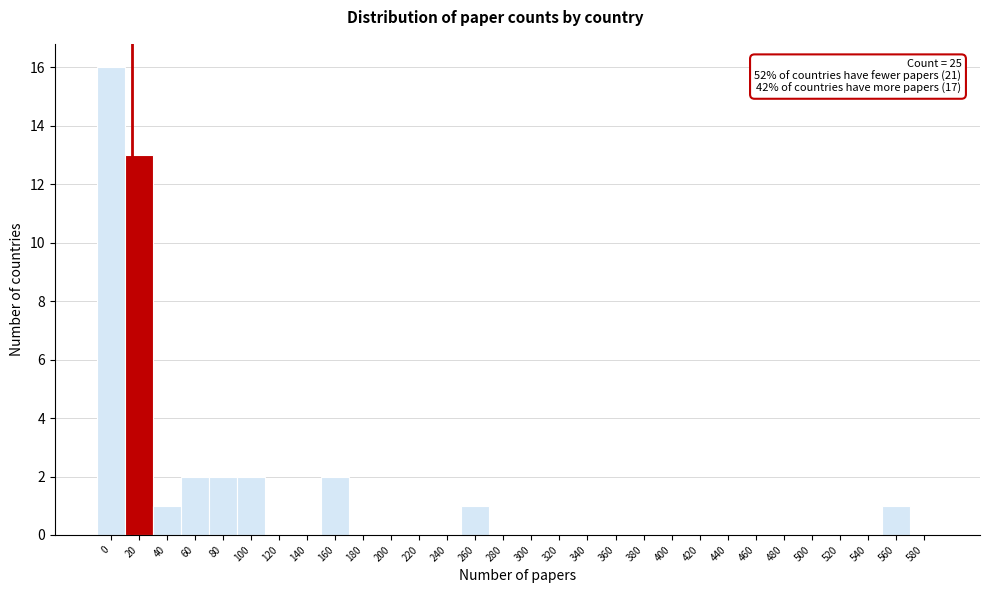

Reading left to right, what are all the values shown in this chart?

0=16	20=13	40=1	60=2	80=2	100=2	120=0	140=0	160=2	180=0	200=0	220=0	240=0	260=1	280=0	300=0	320=0	340=0	360=0	380=0	400=0	420=0	440=0	460=0	480=0	500=0	520=0	540=0	560=1	580=0